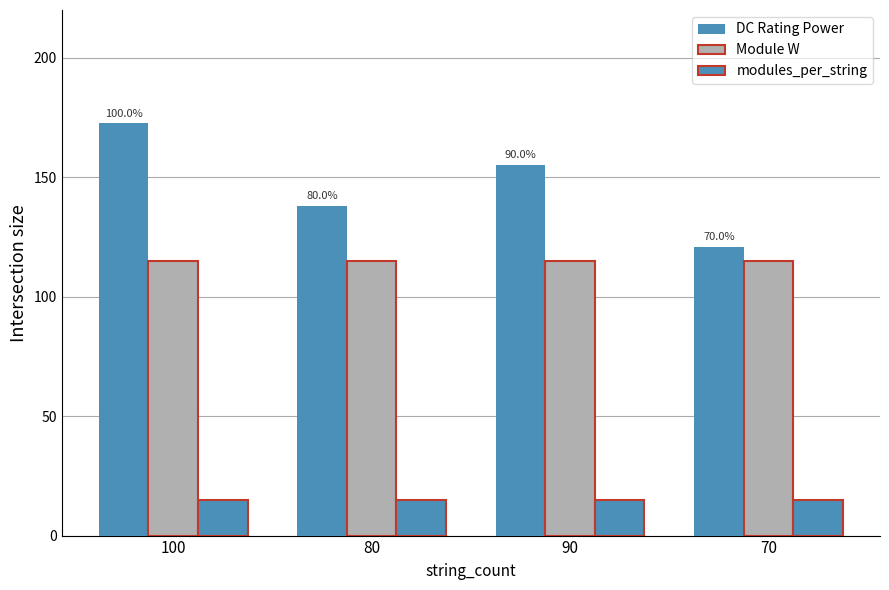

How many distinct data groups are displayed?

3